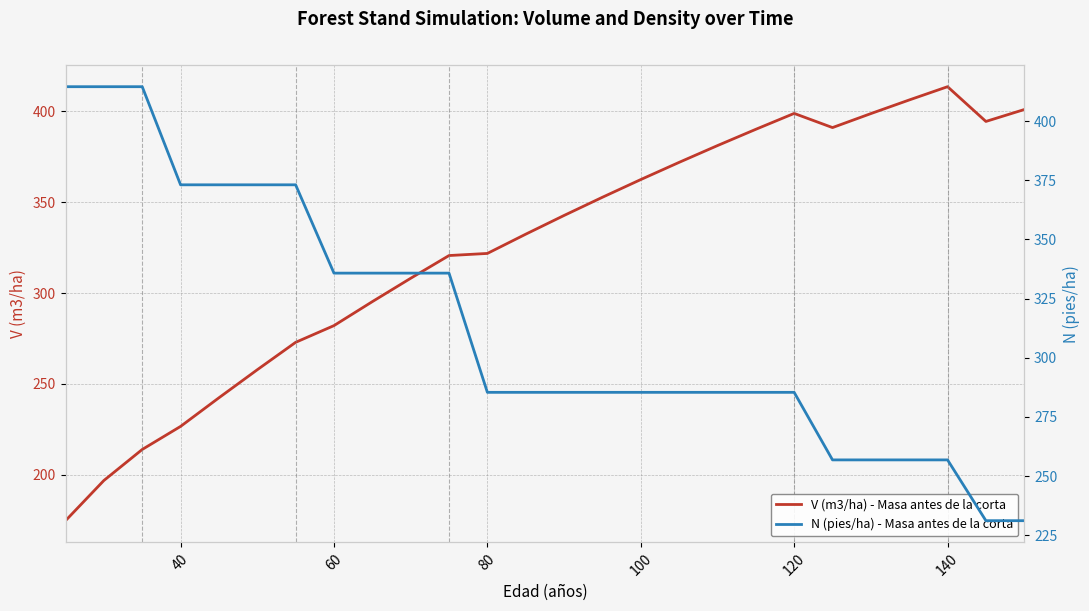

Which category has the highest value in the V (m3/ha) - Masa antes de la corta series?

140